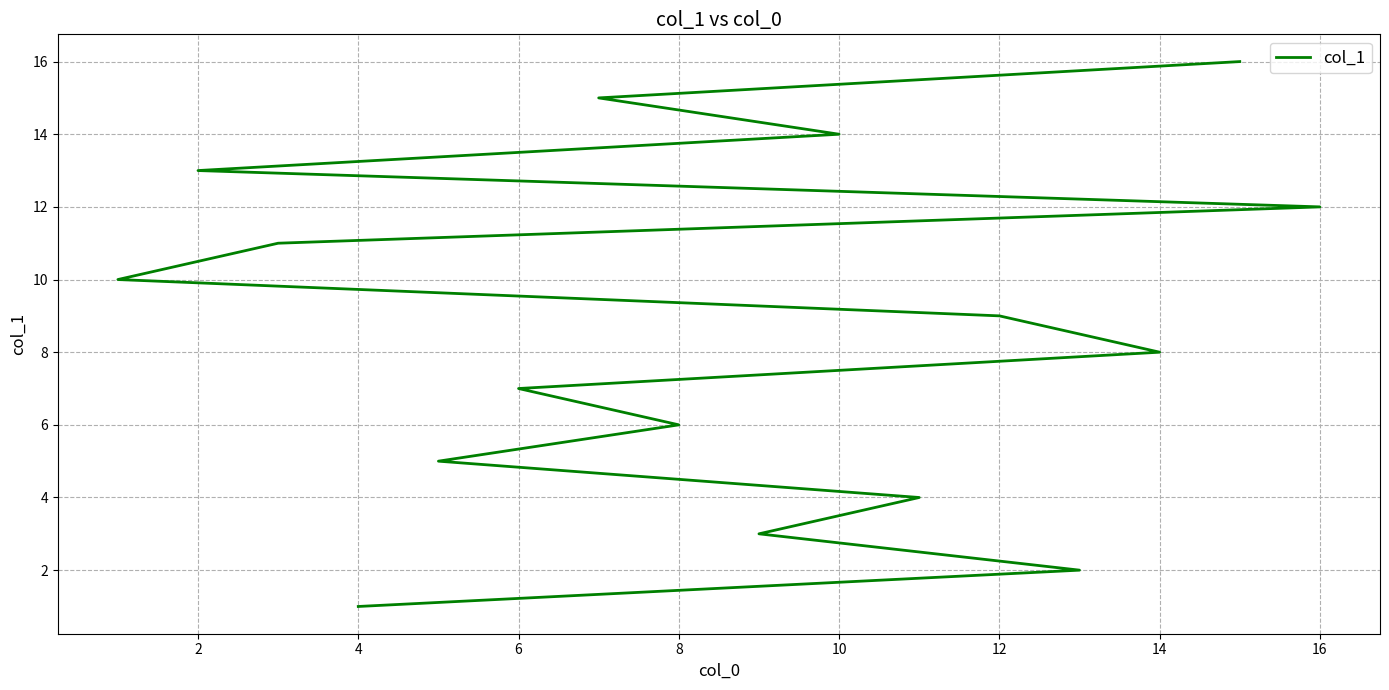

How many values exceed 9?

7